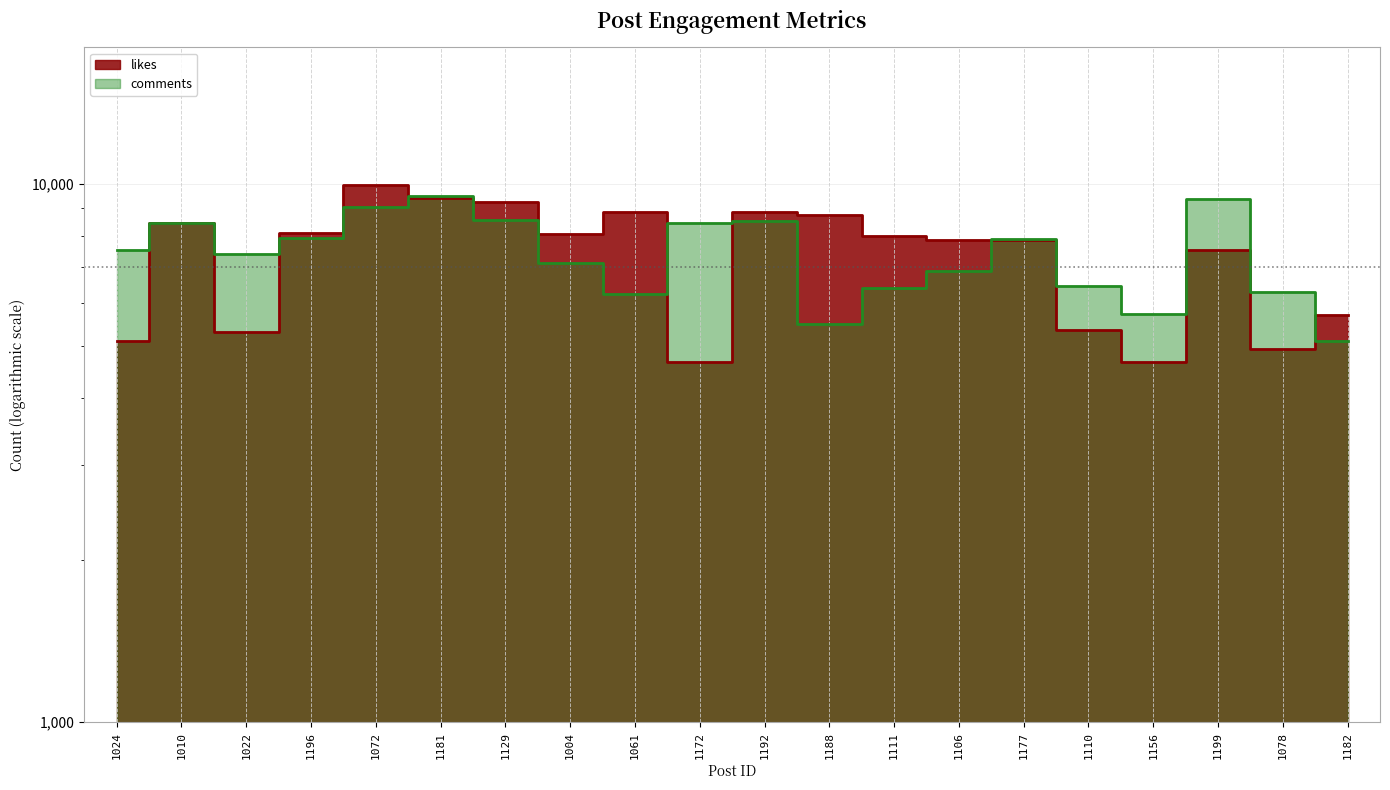

Reading right to left, extract all data points from this chart.

likes: 1182=5699	1078=4935	1199=7528	1156=4663	1110=5343	1177=7867	1106=7849	1111=8001	1188=8752	1192=8855	1172=4669	1061=8864	1004=8062	1129=9250	1181=9393	1072=9949	1196=8106	1022=5307	1010=8450	1024=5101
comments: 1182=5100	1078=6289	1199=9367	1156=5713	1110=6464	1177=7896	1106=6872	1111=6394	1188=5482	1192=8531	1172=8462	1061=6235	1004=7129	1129=8562	1181=9478	1072=9041	1196=7935	1022=7416	1010=8447	1024=7540